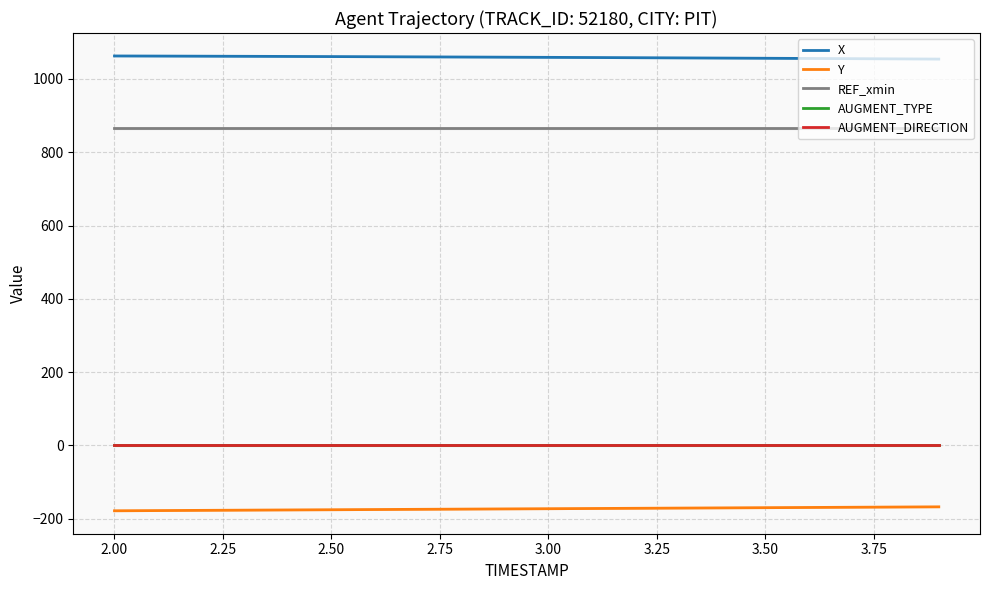

At how many categories does at least one series exceed 666?

20